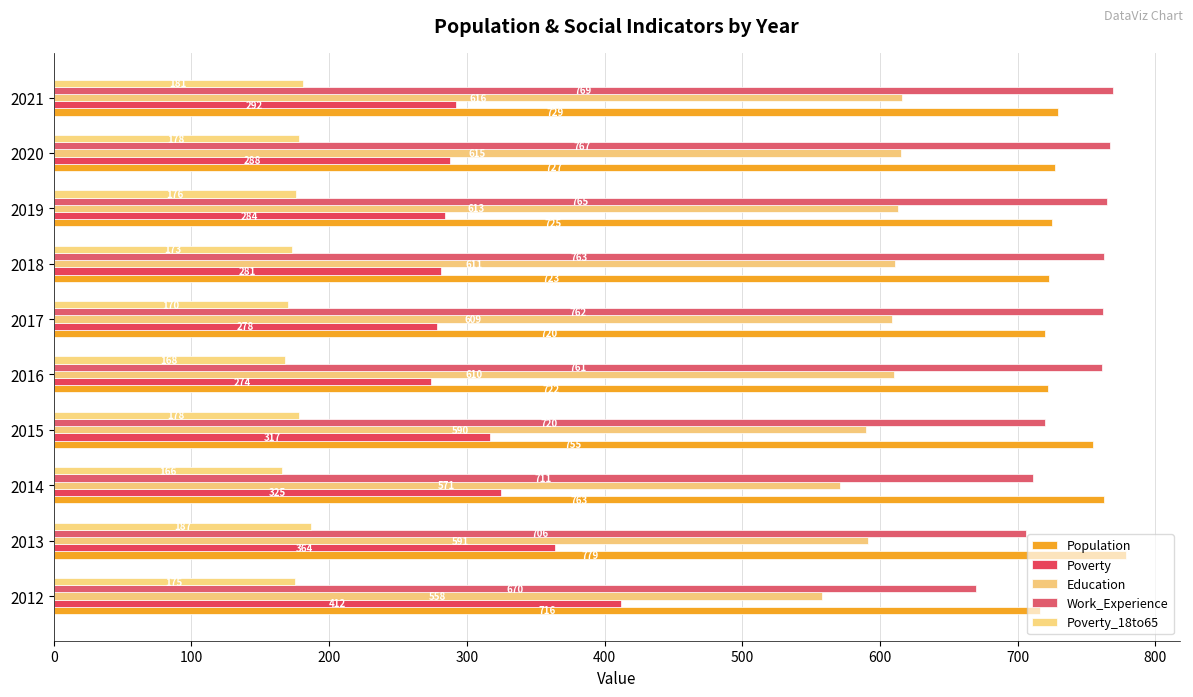

How many data points does each series have?

10